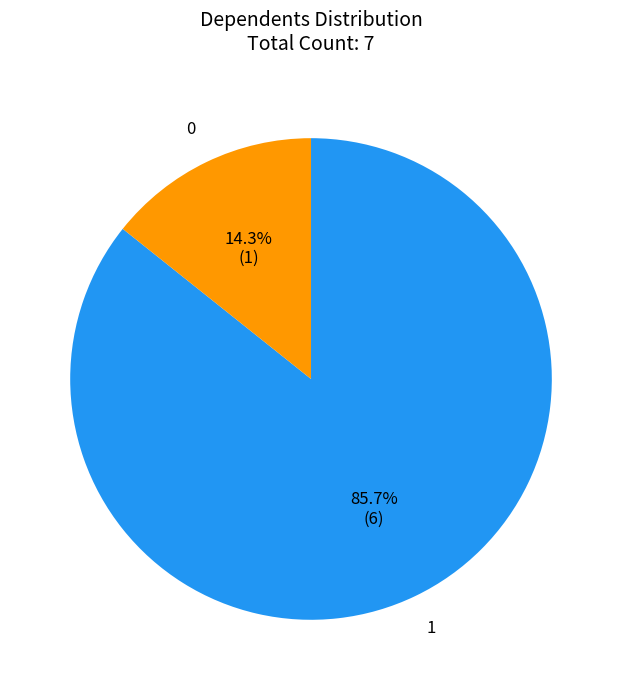

How many slices are in this pie chart?

2